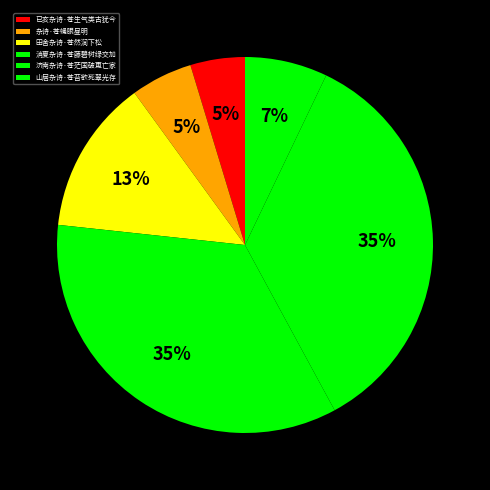

To the nearest percent, what portion does 田舍杂诗·苍然涧下松 represent?

13%